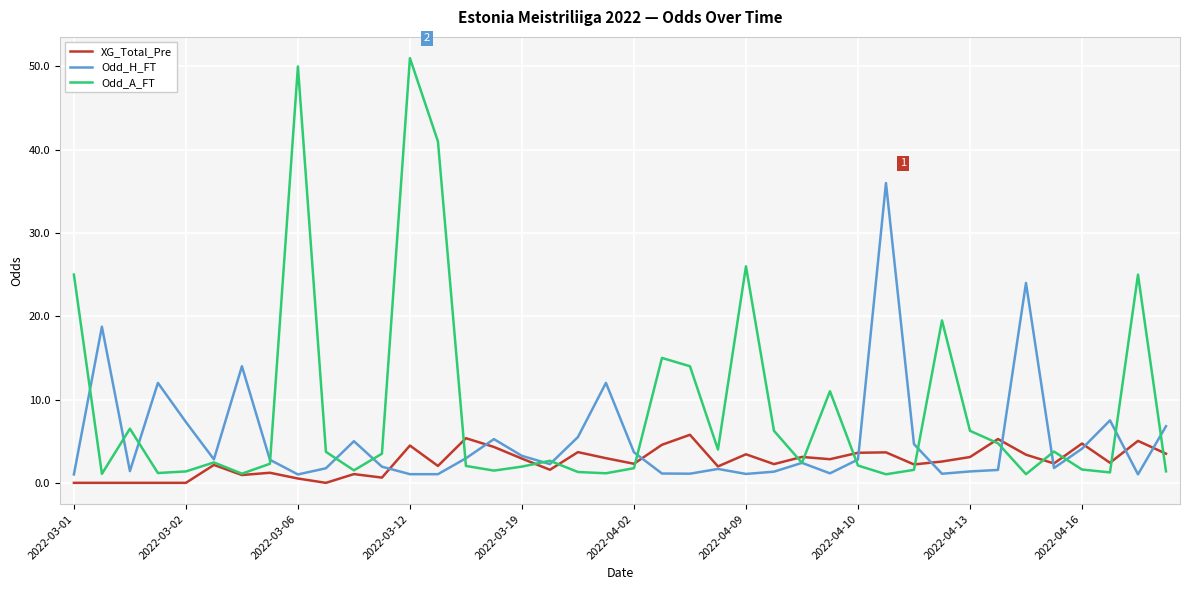

Rank the series by their average value, from highest to lowest.

Odd_A_FT, Odd_H_FT, XG_Total_Pre